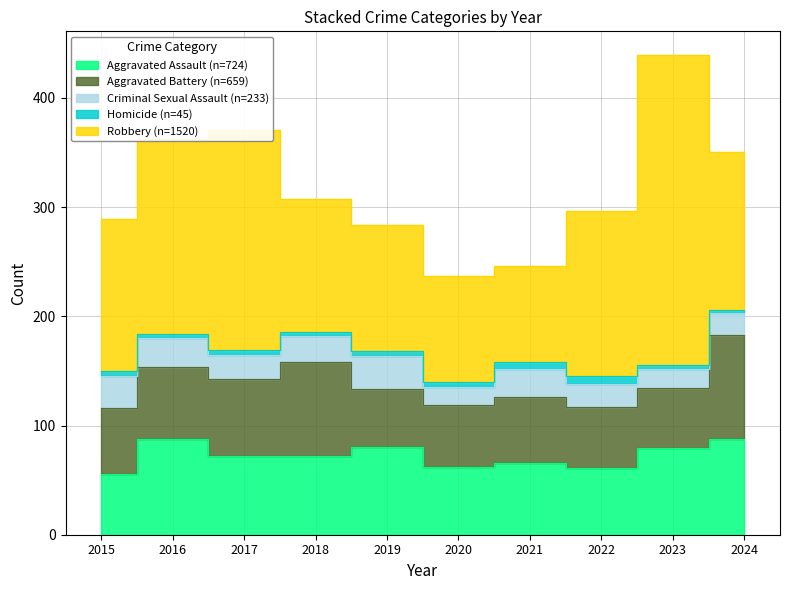

Rank the series by their maximum value, from lowest to highest.

Homicide, Criminal Sexual Assault, Aggravated Assault, Aggravated Battery, Robbery